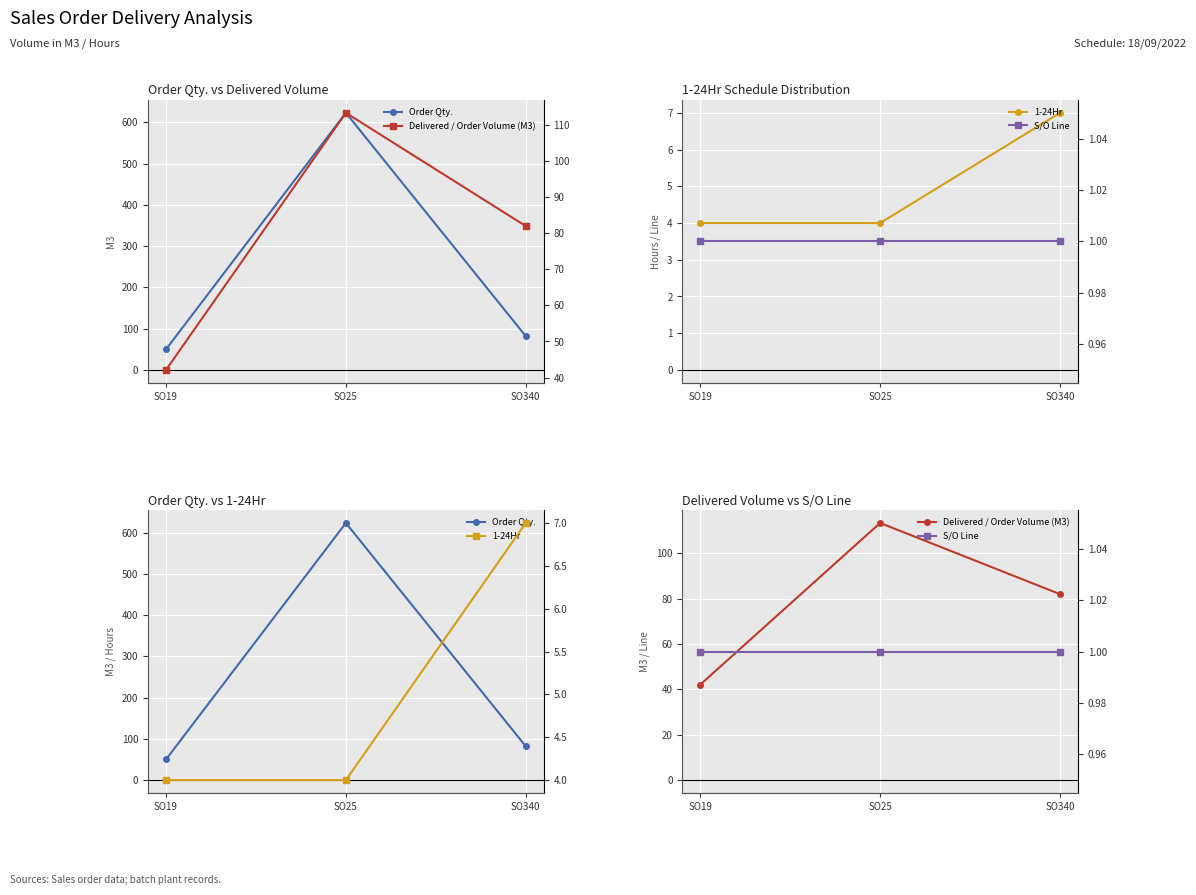

What is the total value across all series at SO19?

97.1